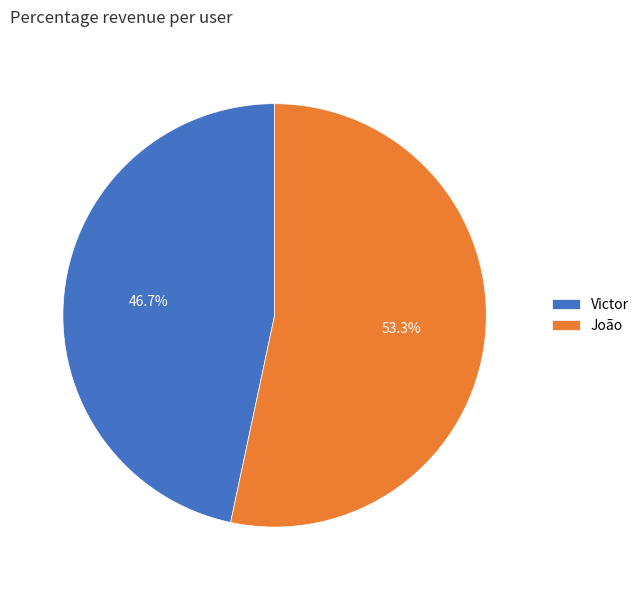

To the nearest percent, what percentage of the pie is João?

53%